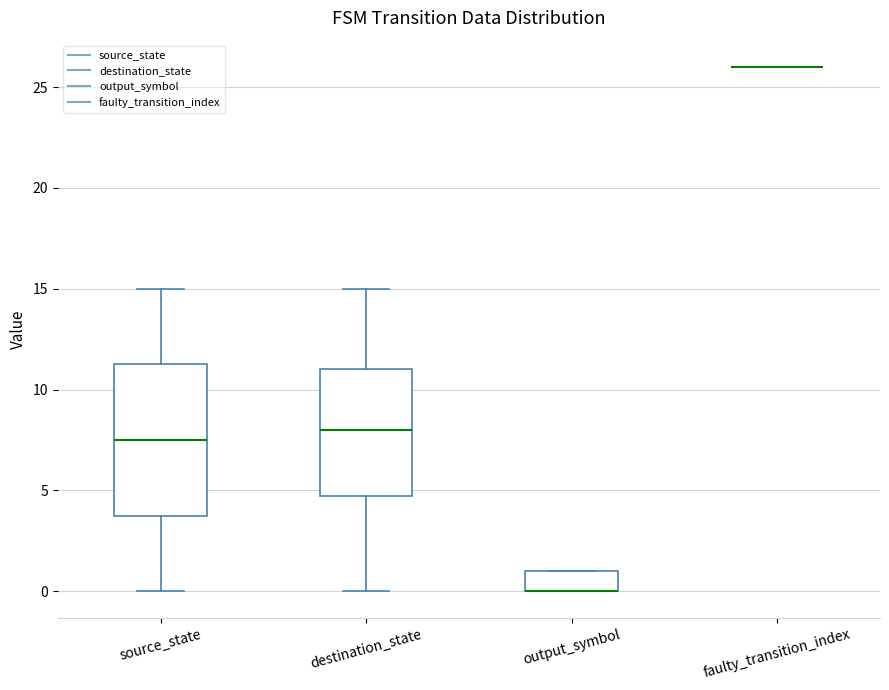

Which box is the tallest, from its lower edge to its upper edge?

source_state